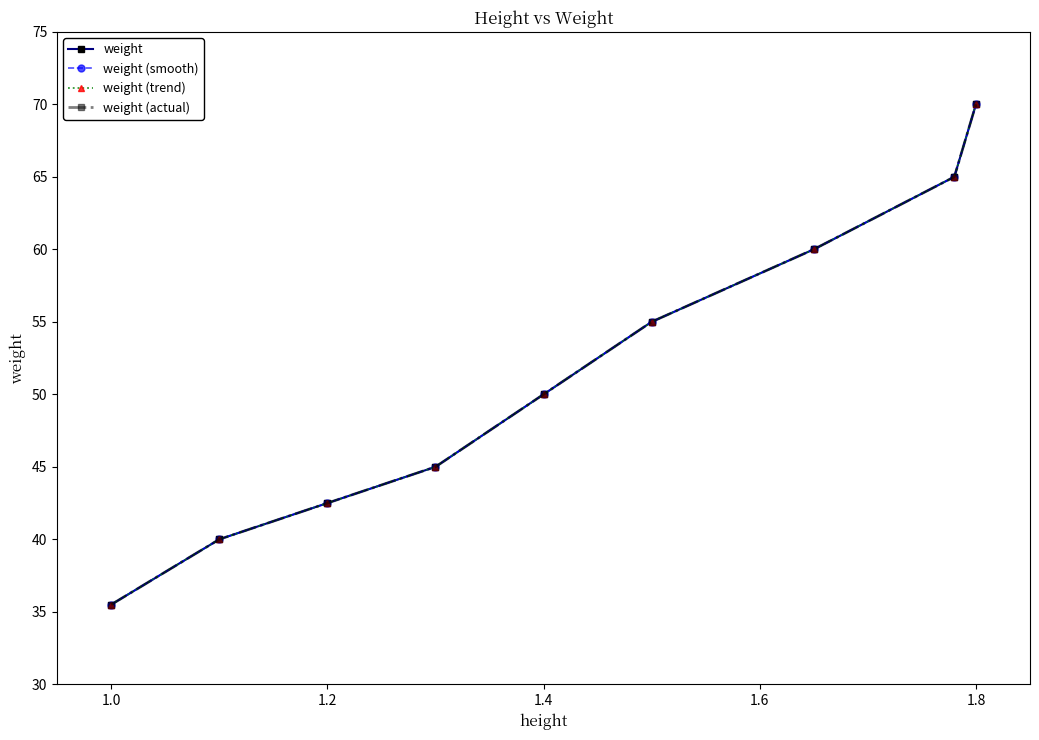

What is the average value of the weight (smooth) series?

51.4